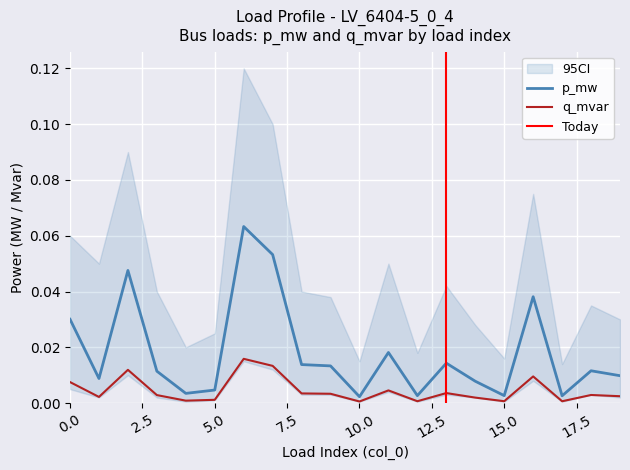

At how many categories does at least one series exceed 0?

20